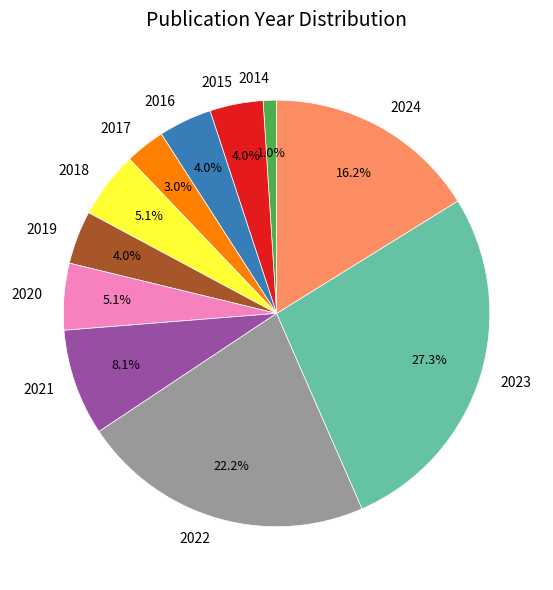

Which has a higher value, 2017 or 2015?

2015